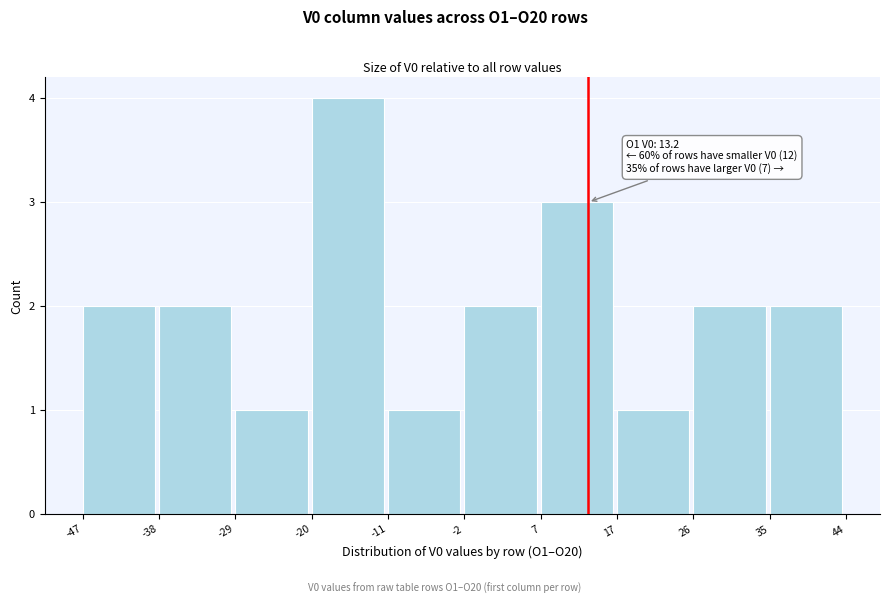

Which range on the x-axis has the tallest bar?

-20 to -11